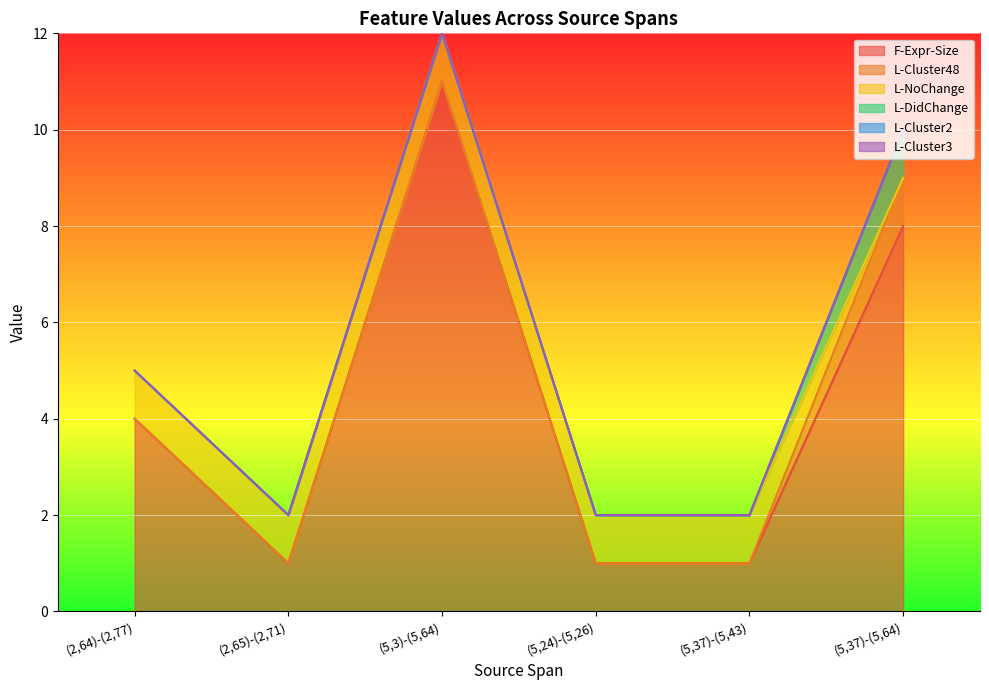

True or false: F-Expr-Size and L-Cluster2 cross at least once.

False